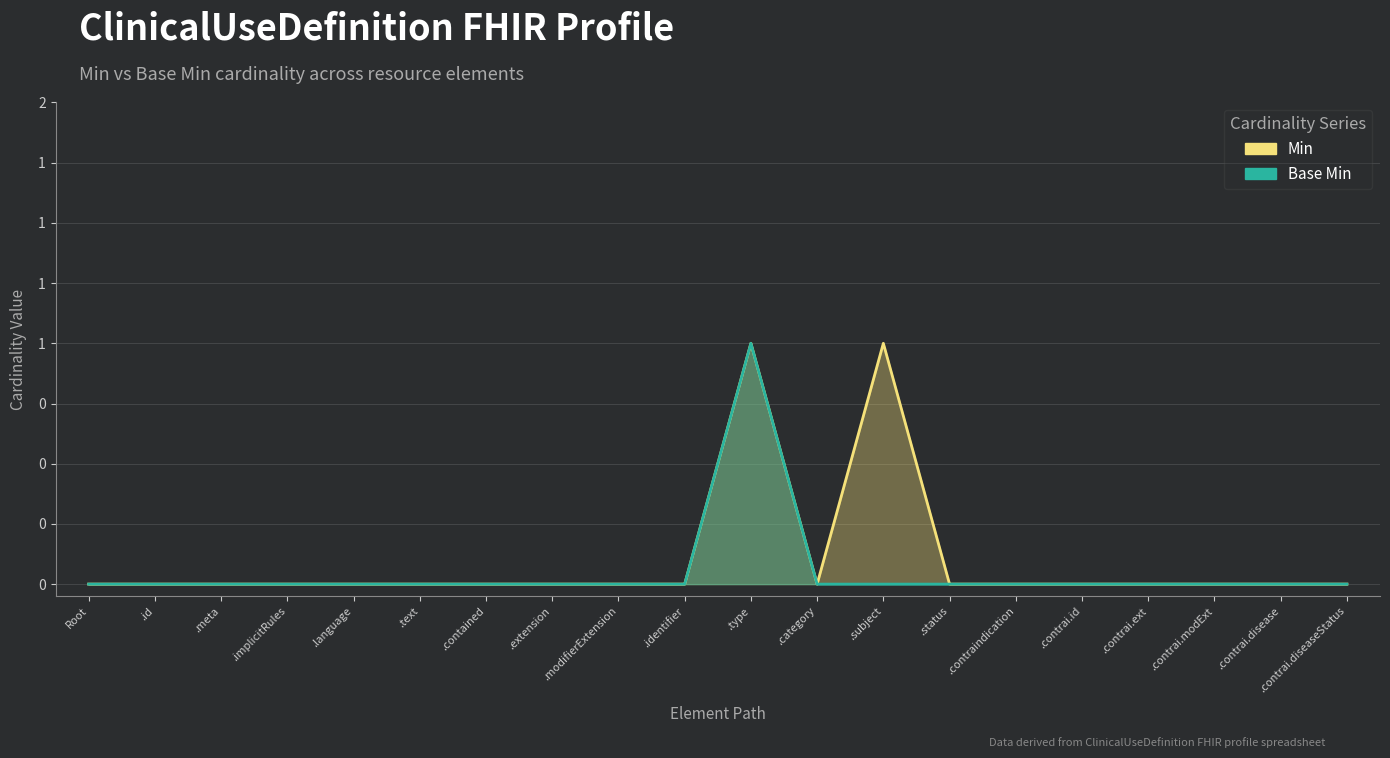

The value of Base Min at .text is 0. True or false?

True